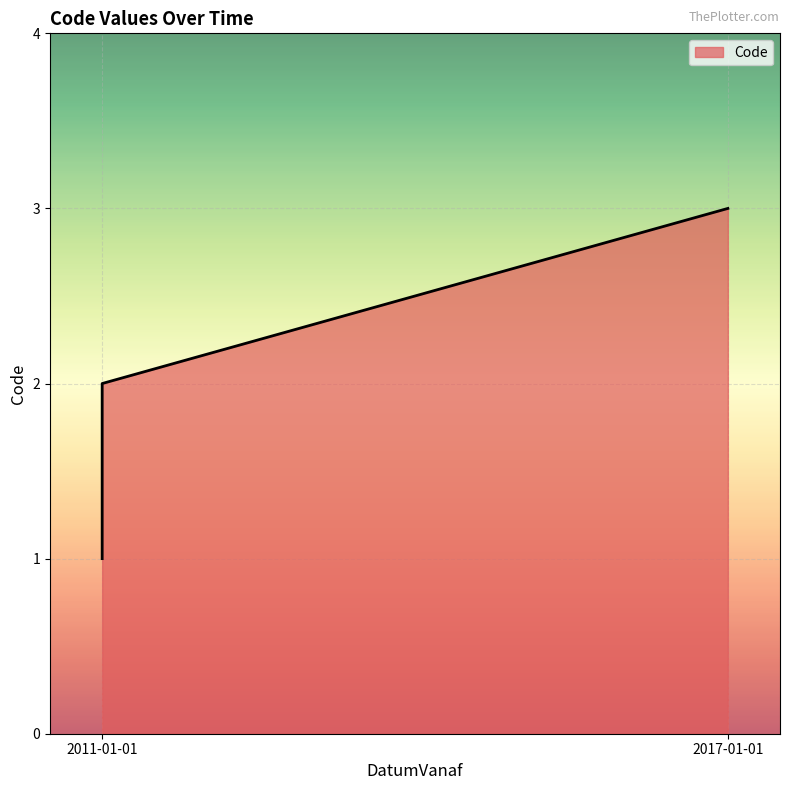

What is the smallest value displayed?

1